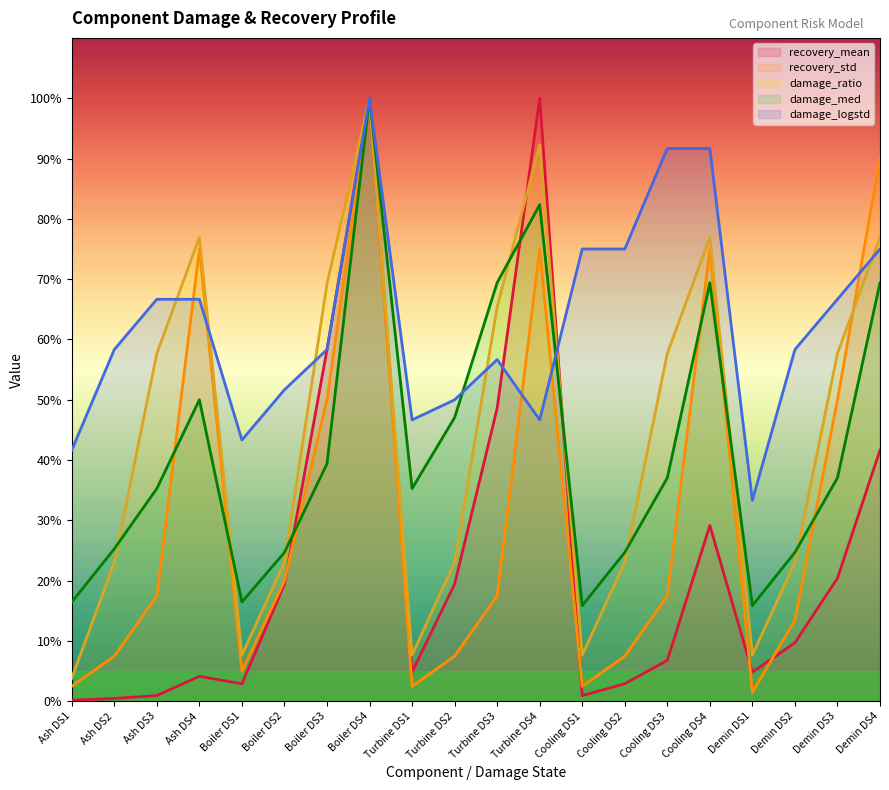

In damage_med, how many points are higher than both neighbors (excluding endpoints)?

4